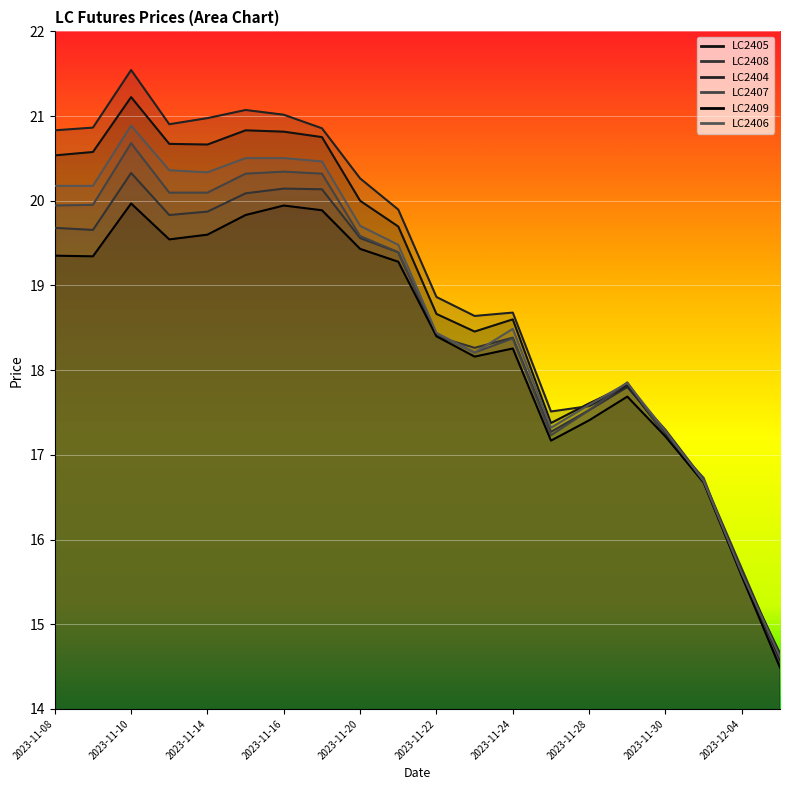

What is the difference between the LC2407 values at 2023-11-17 and 2023-11-20?

0.7